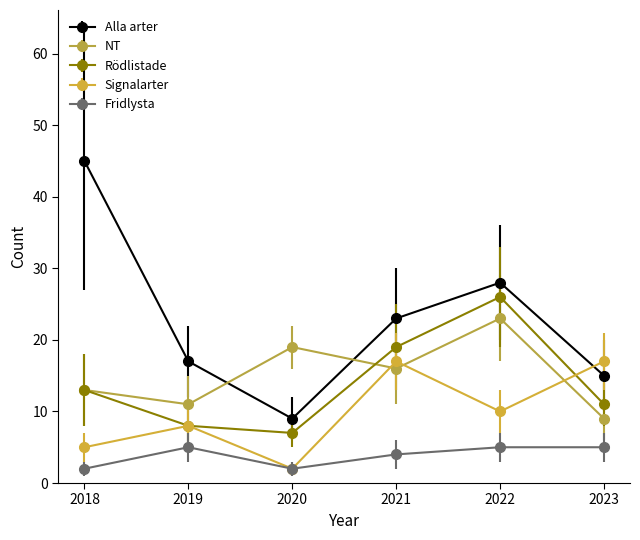

At which category does Alla arter reach its first local peak?

2022